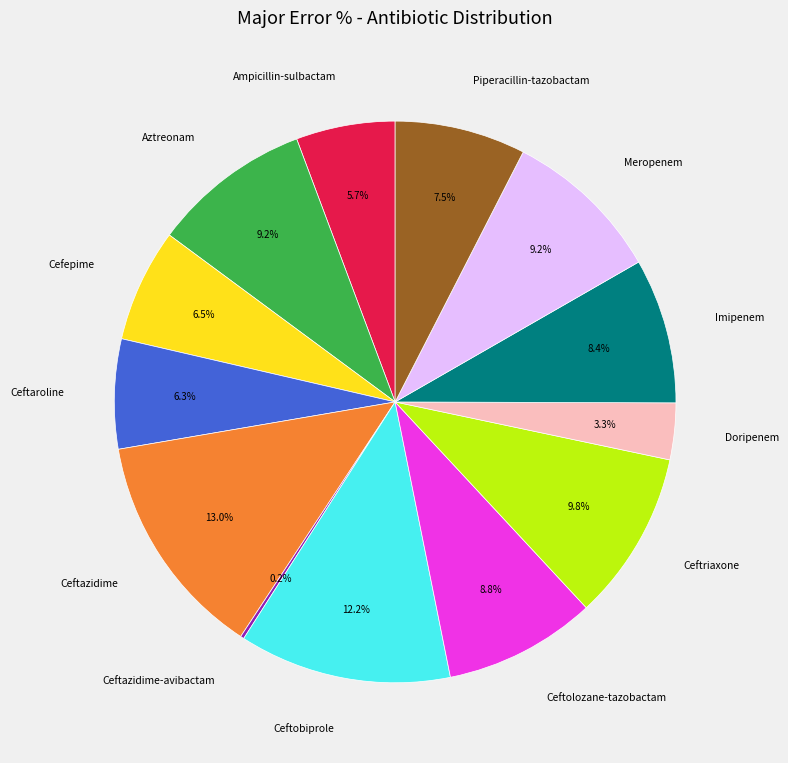

Which has a higher value, Meropenem or Ceftazidime?

Ceftazidime